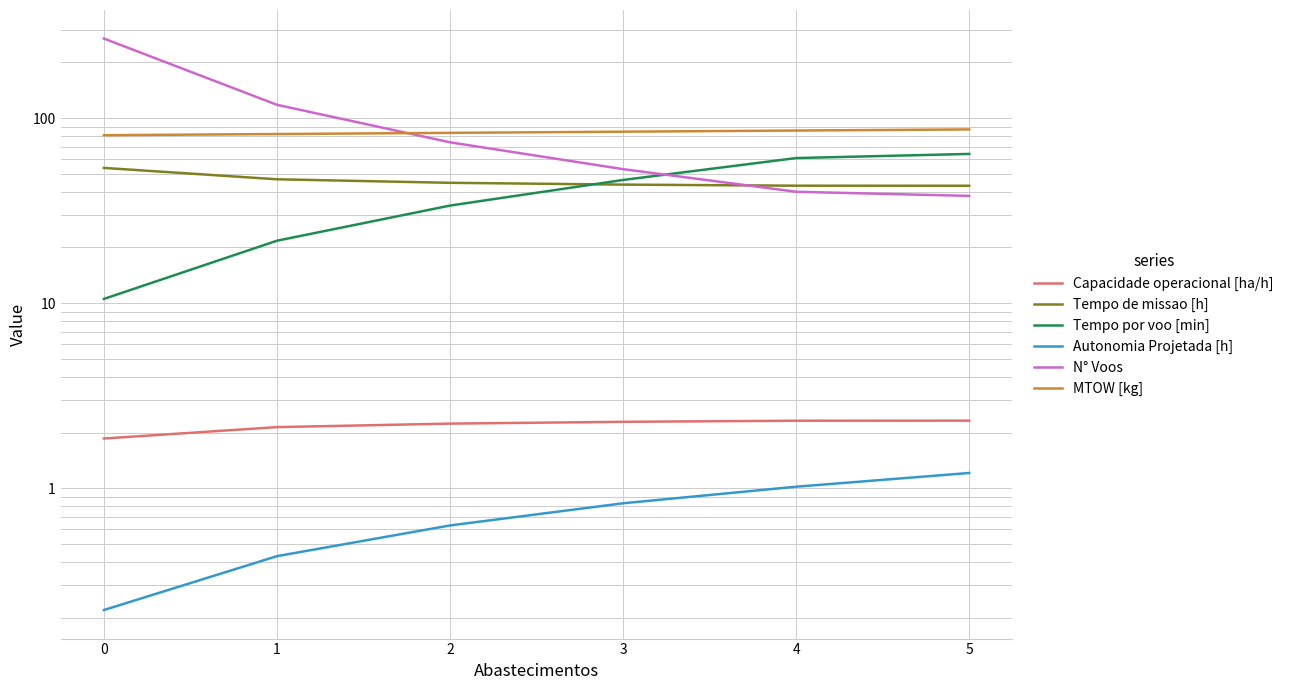

What is the value of the Tempo por voo [min] point at the 4th from the left?

46.3